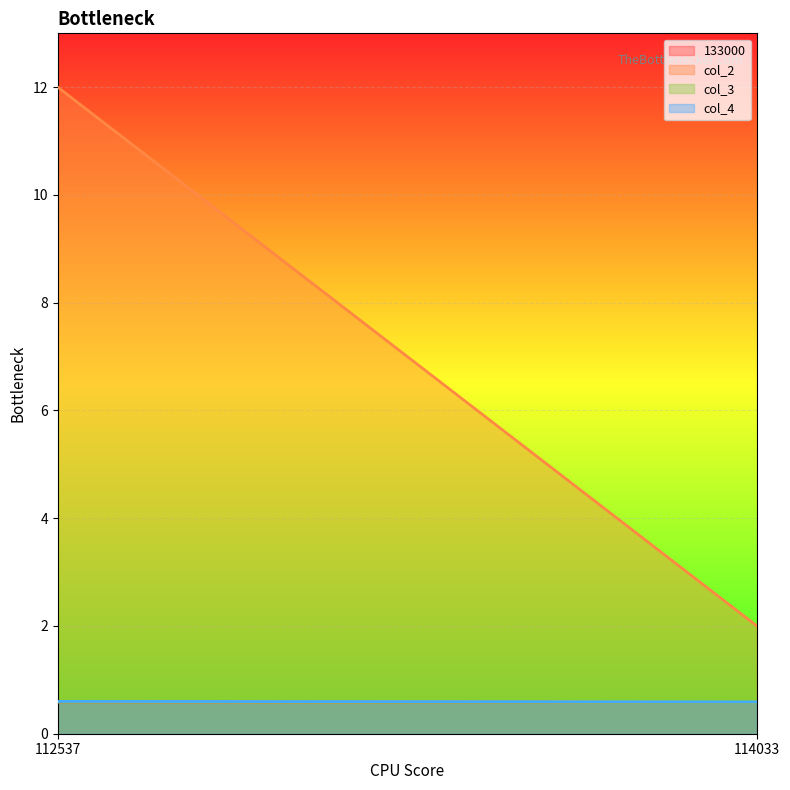

Which series has the largest total across all categories?

col_2